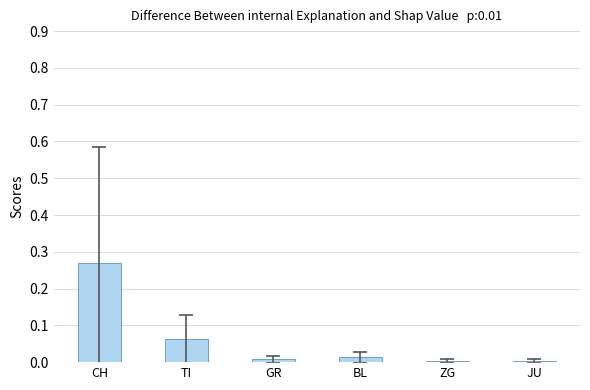

What is the sum of all values?

0.4